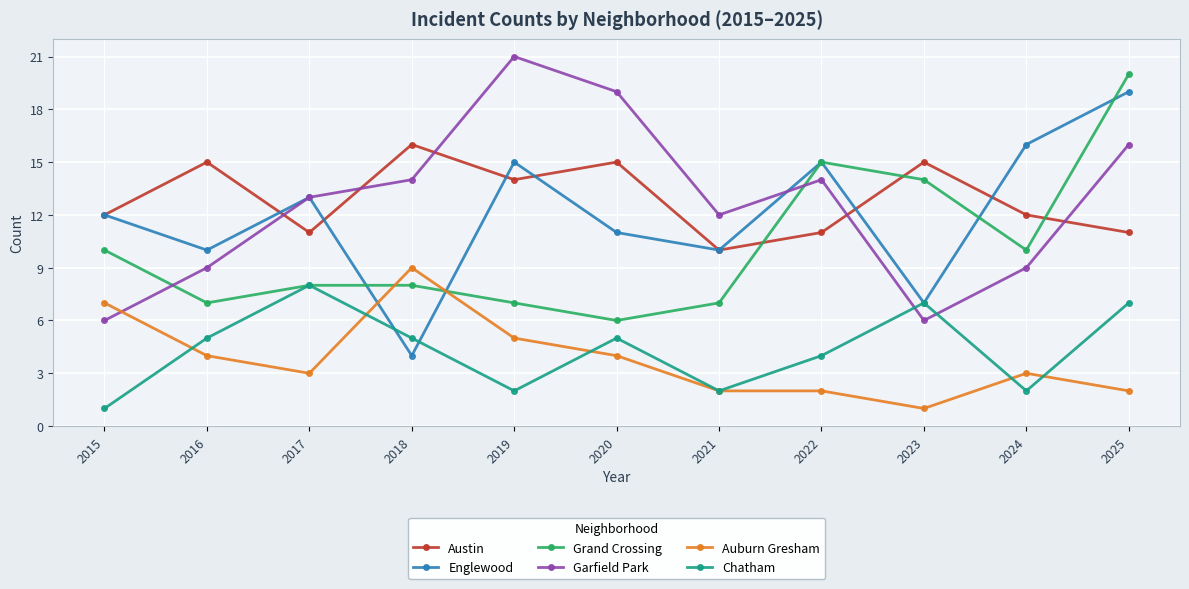

Which label corresponds to the largest value in the chart?

2019